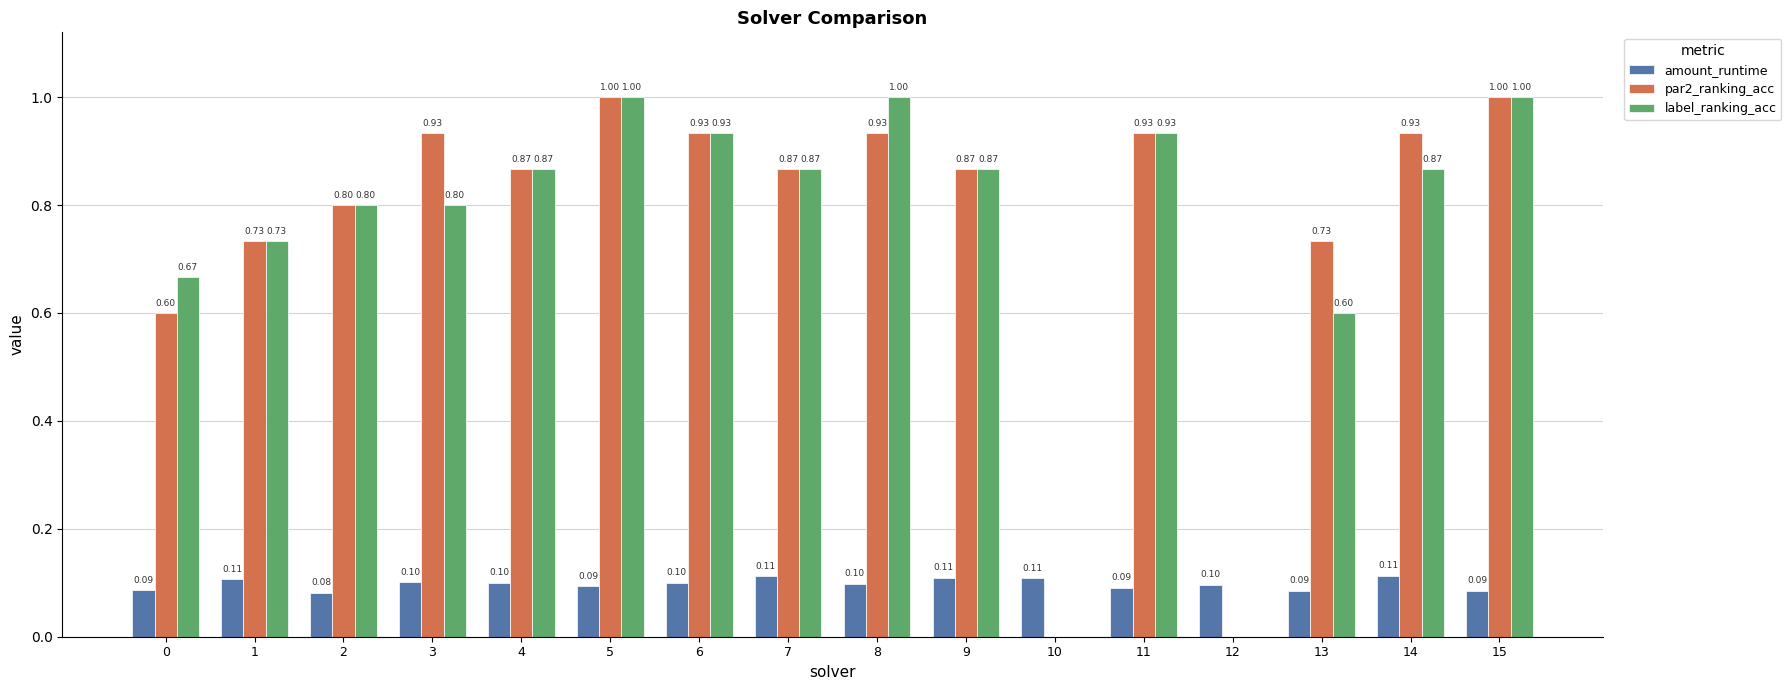

What is the sum of all amount_runtime values?

1.6